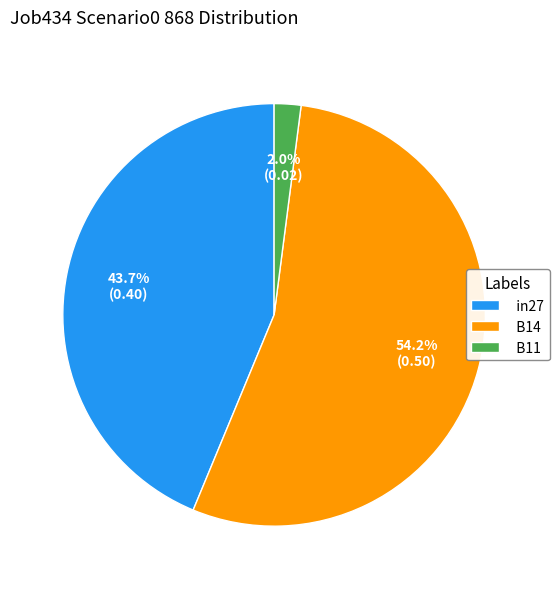

Which category accounts for the majority?

B14